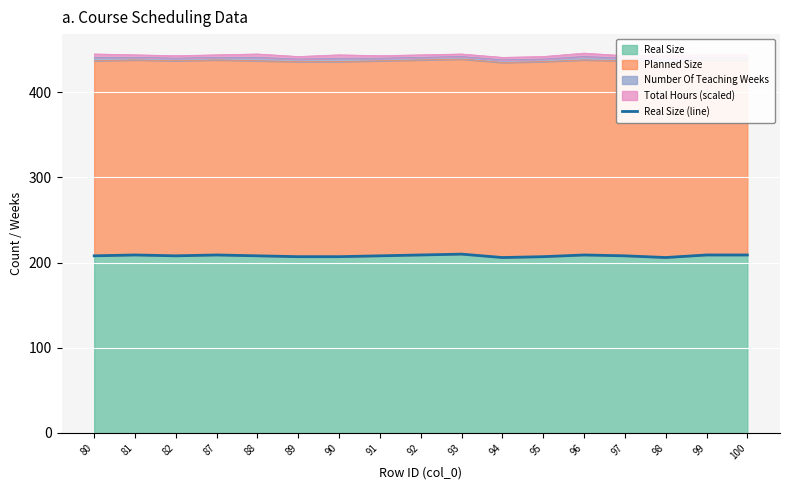

What is the approximate value at 99?

209